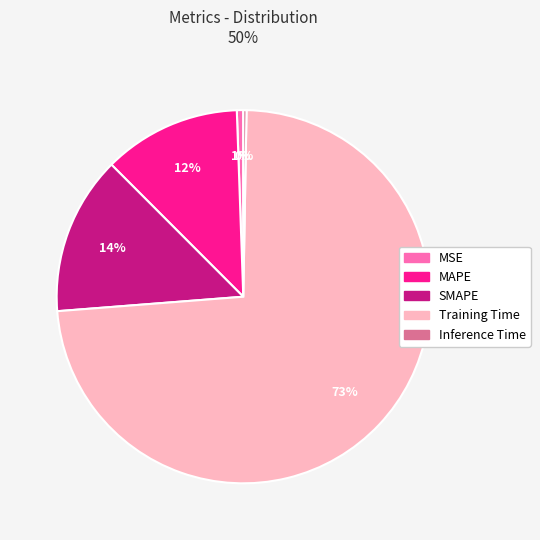

The MSE slice represents 11% of the pie. True or false?

False